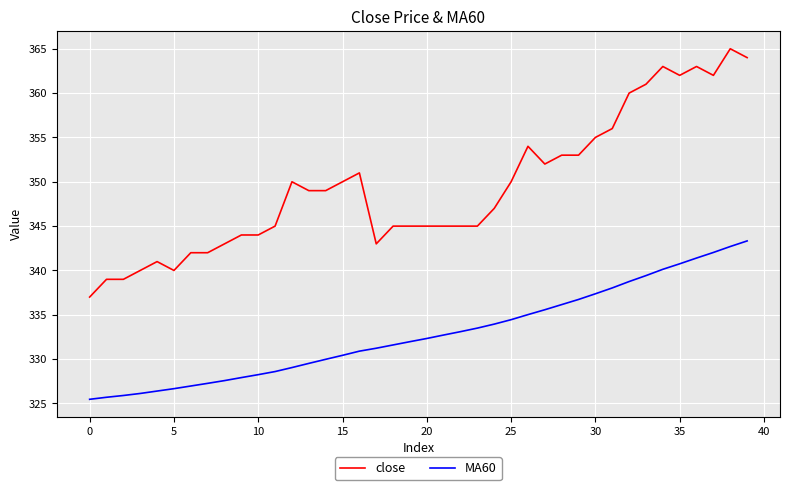

What is the minimum value for close?

337.0